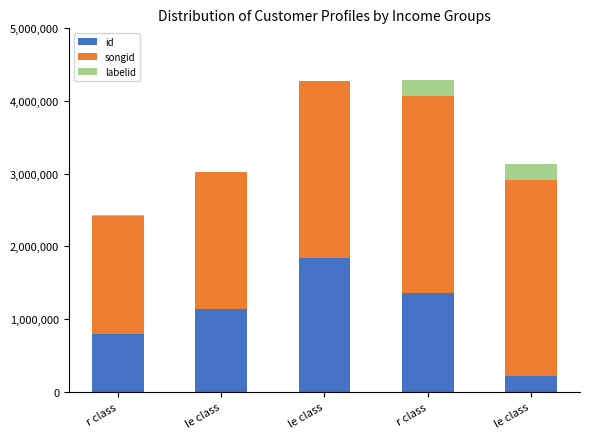

List the labels in order of labelid value, largest first.

r class, le class, r class, le class, le class